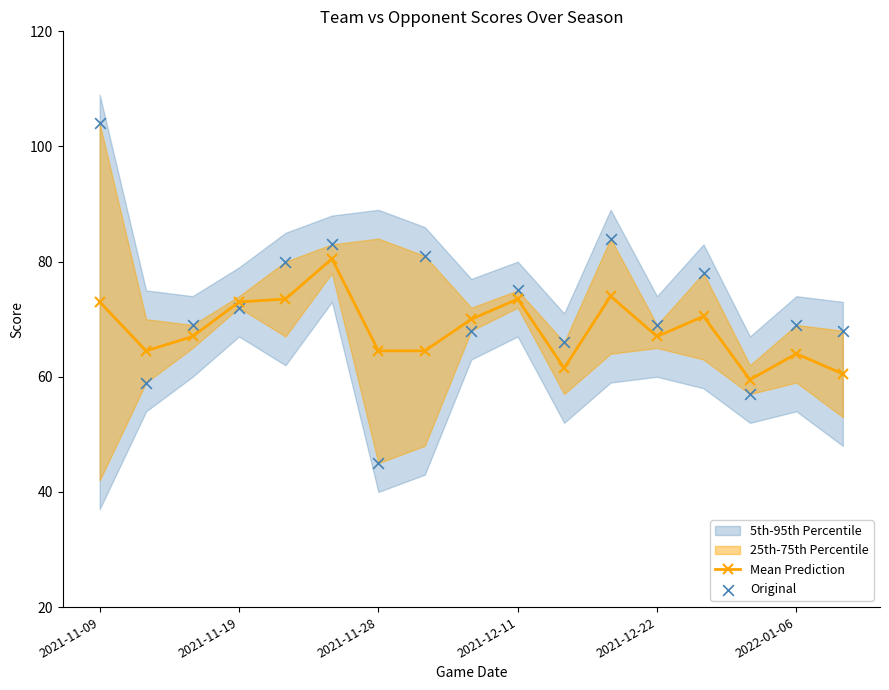

At how many categories does at least one series exceed 58?

17